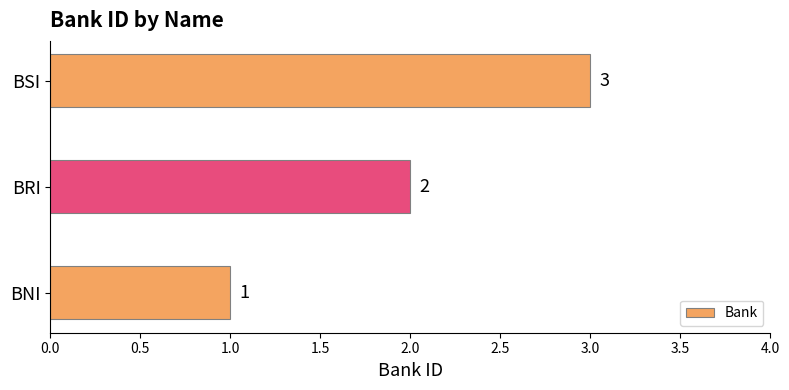

How many values are between 1 and 3?

3